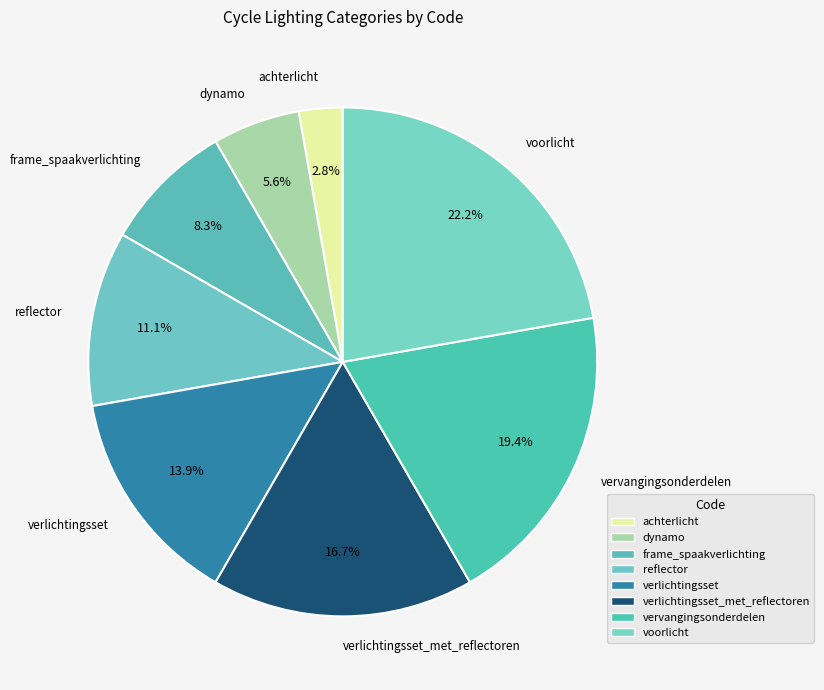

True or false: voorlicht accounts for 22% of the total.

True